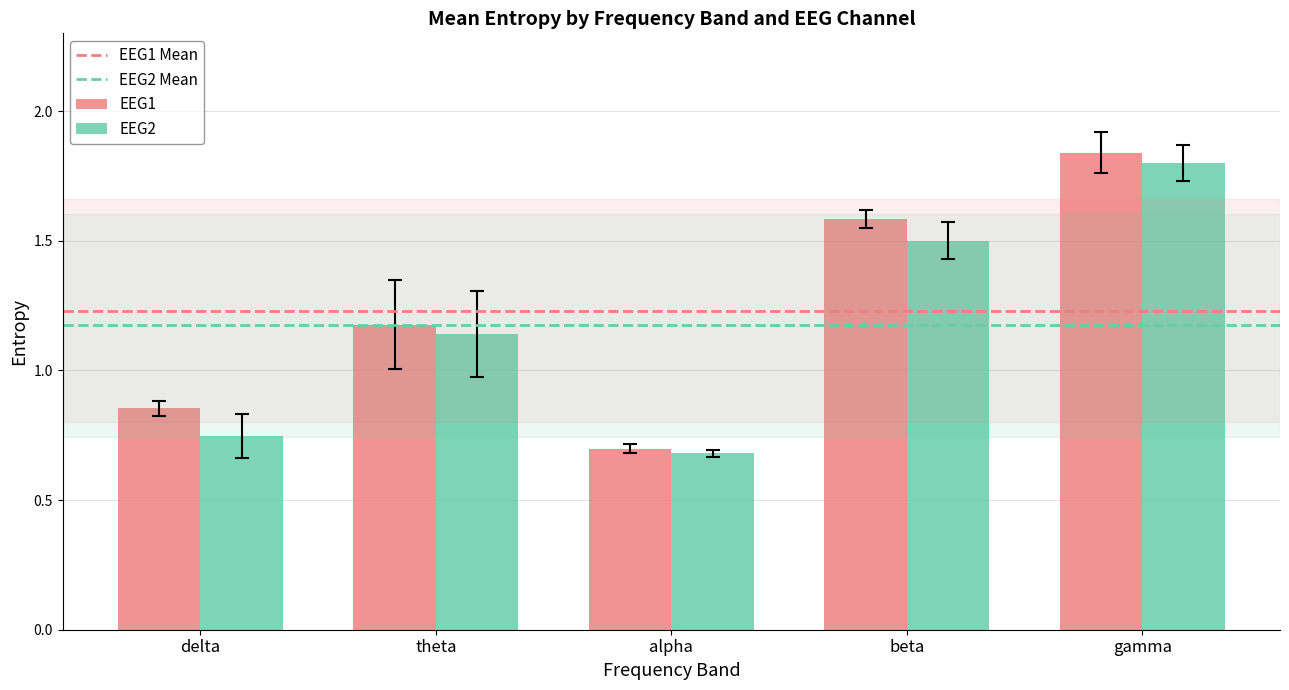

Is the value of EEG1 at gamma greater than the value of EEG2 at beta?

Yes